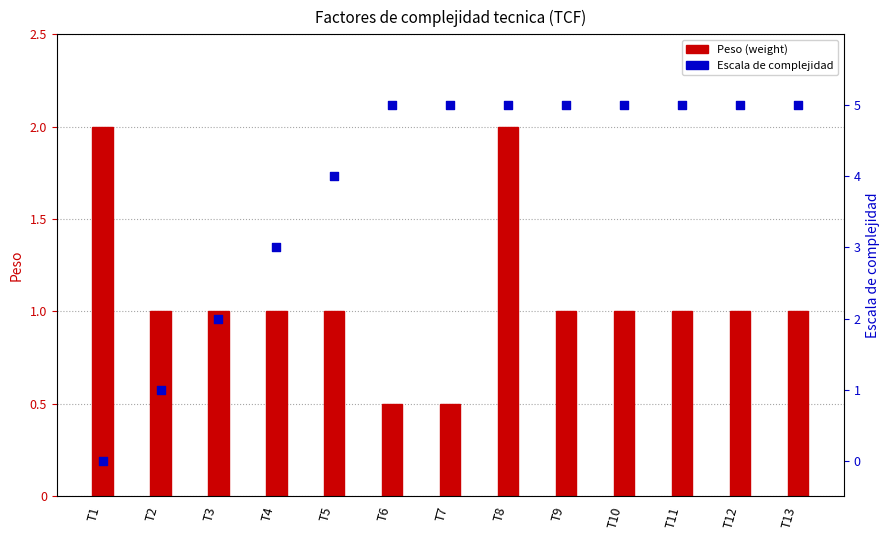

At which category is the sum across all series the highest?

T8